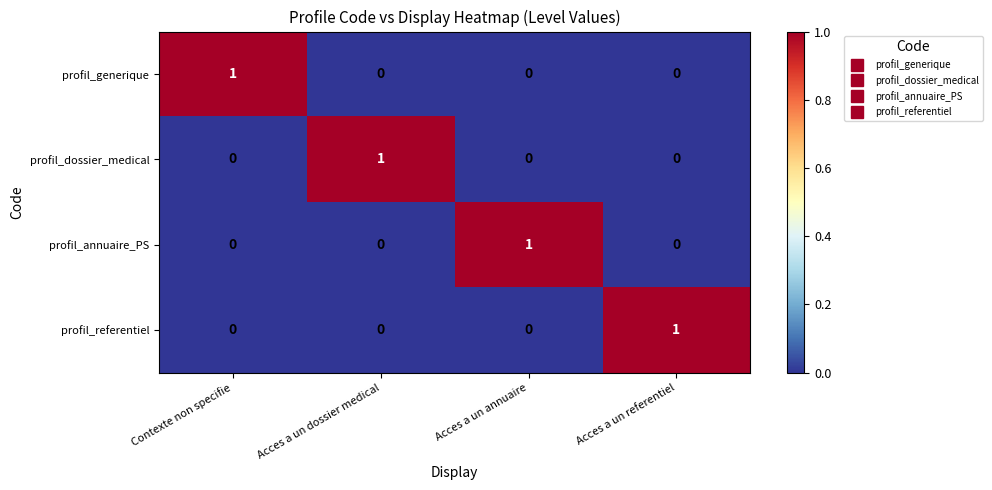

The profil_referentiel series shows 1 at Acces a un referentiel. True or false?

True